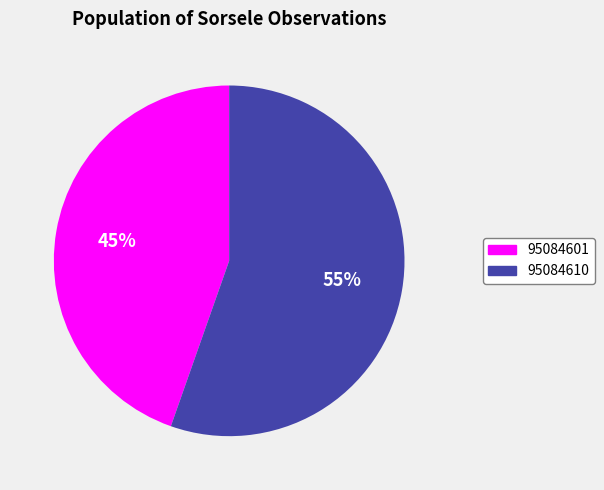

Rank the categories by value from highest to lowest.

95084610, 95084601